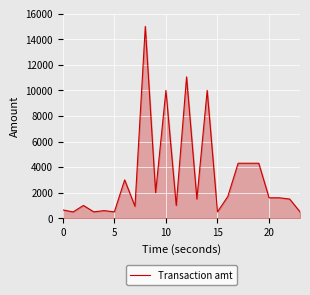

What is the difference between the maximum and minimum values?

14505.0